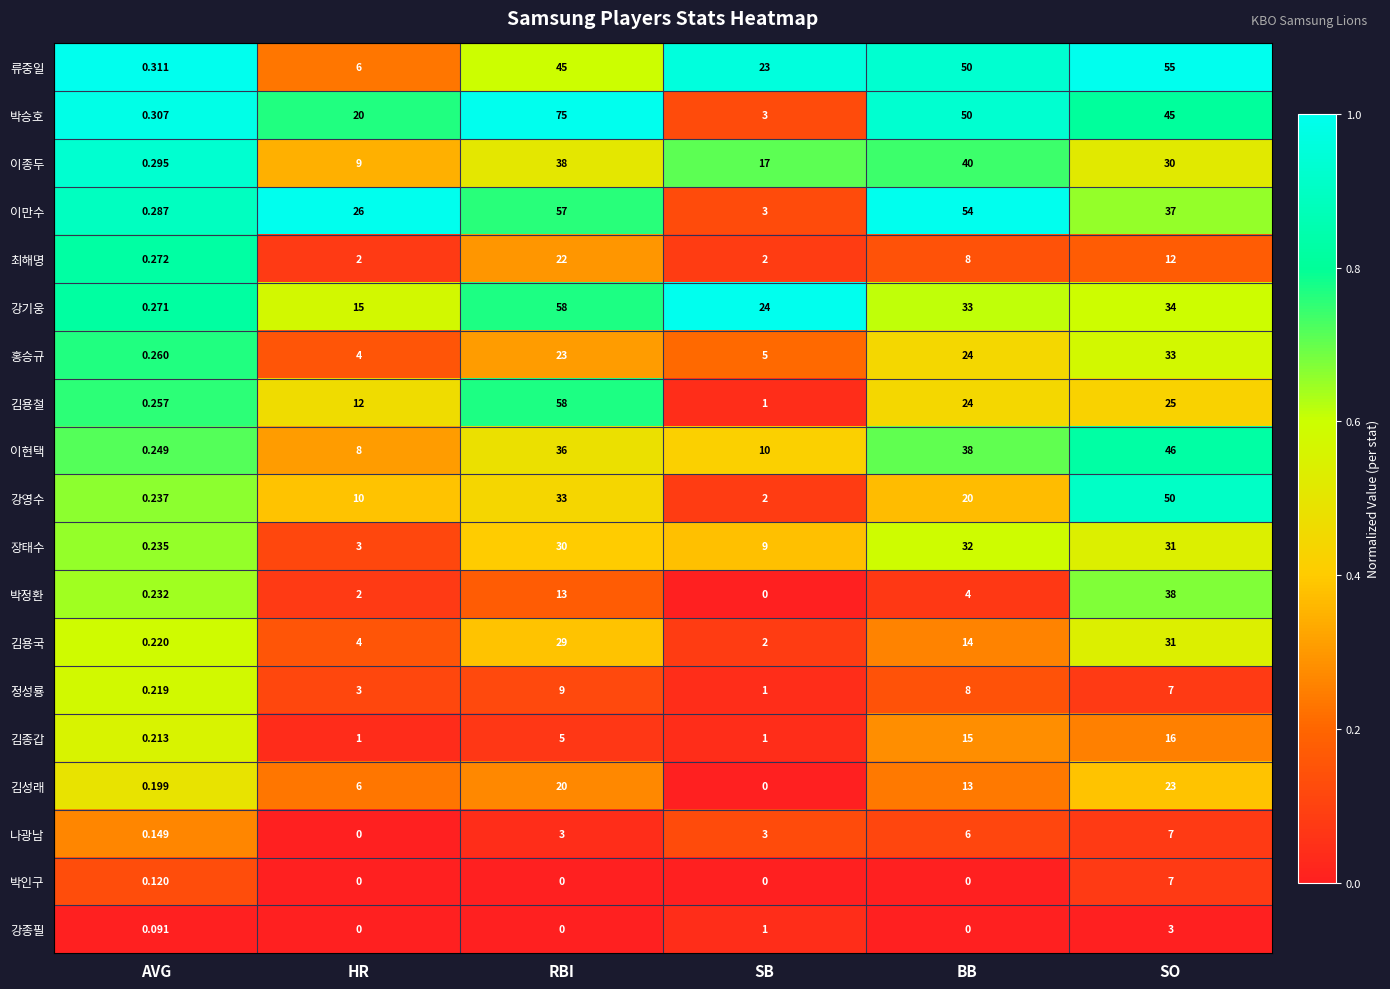

At how many categories does at least one series exceed 0?

6